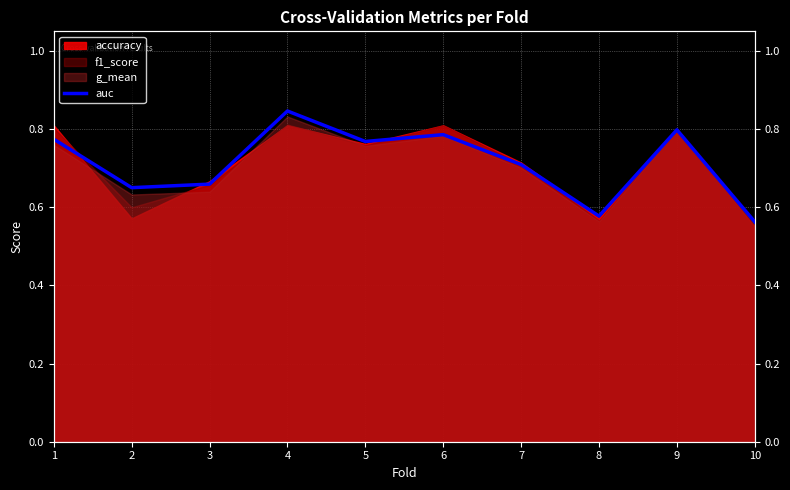

Reading left to right, what are all the values shown in this chart?

1=0.8	2=0.7	3=0.7	4=0.8	5=0.8	6=0.8	7=0.7	8=0.6	9=0.8	10=0.6